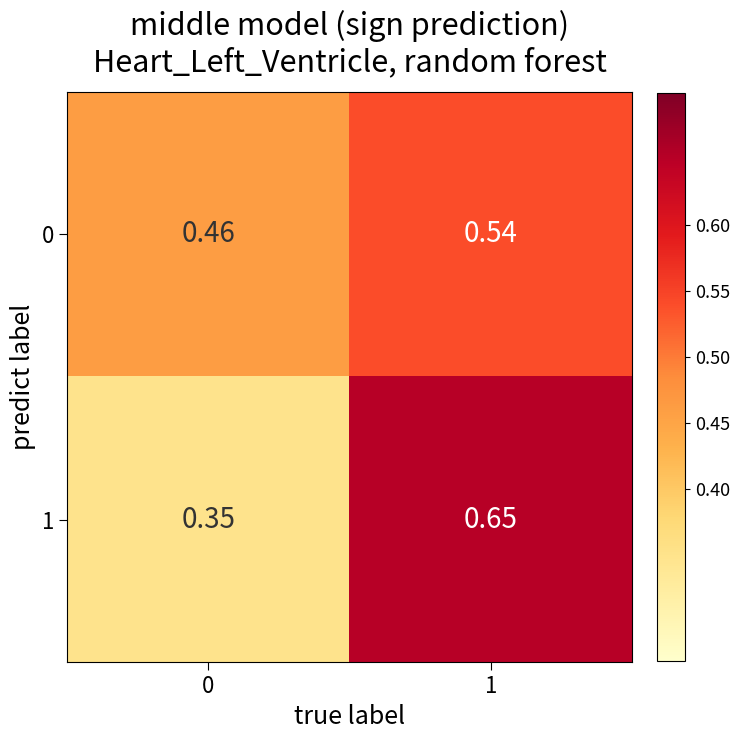

Is the value of 1 at 0 greater than the value of 0 at 0?

No